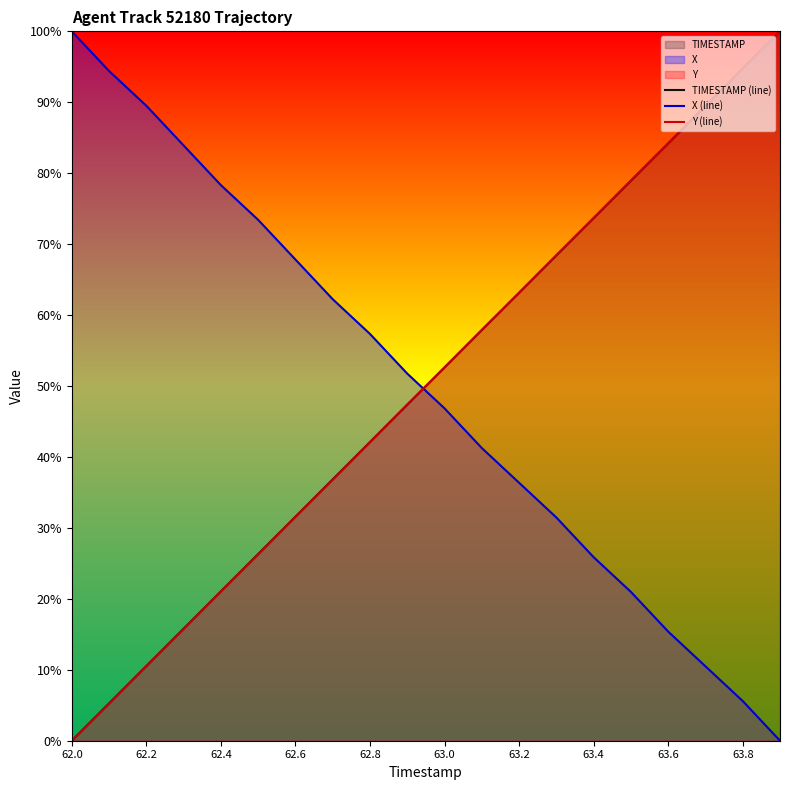

Does the chart have visible grid lines?

No